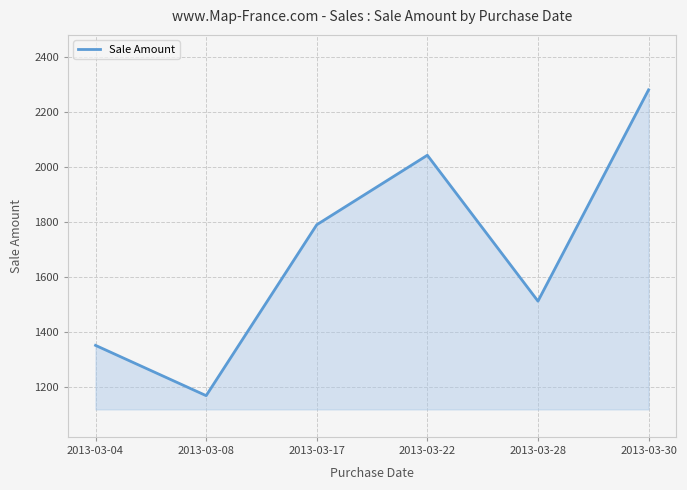

What is the change in value from 2013-03-04 to 2013-03-22?

+692